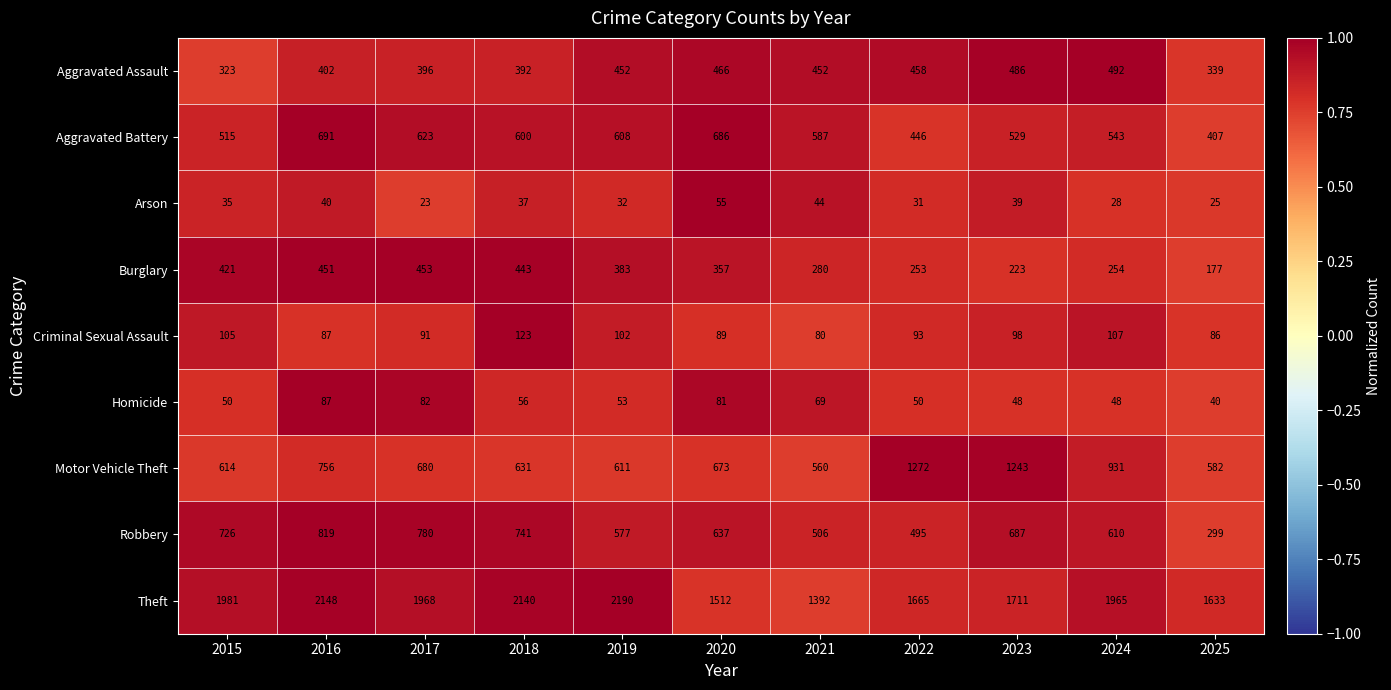

Which series has the largest total across all categories?

Theft